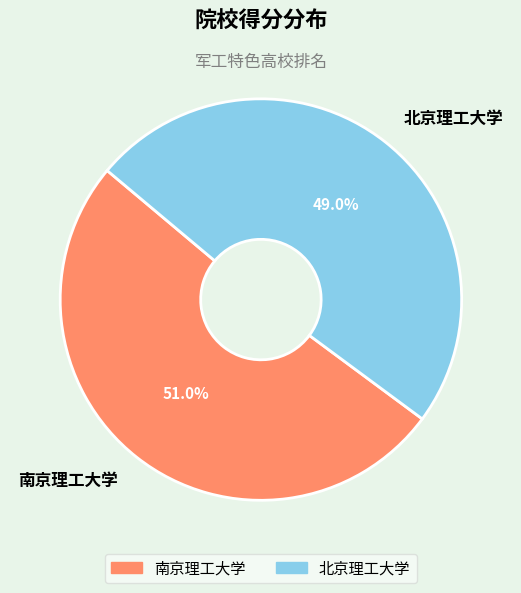

How many slices are in this pie chart?

2